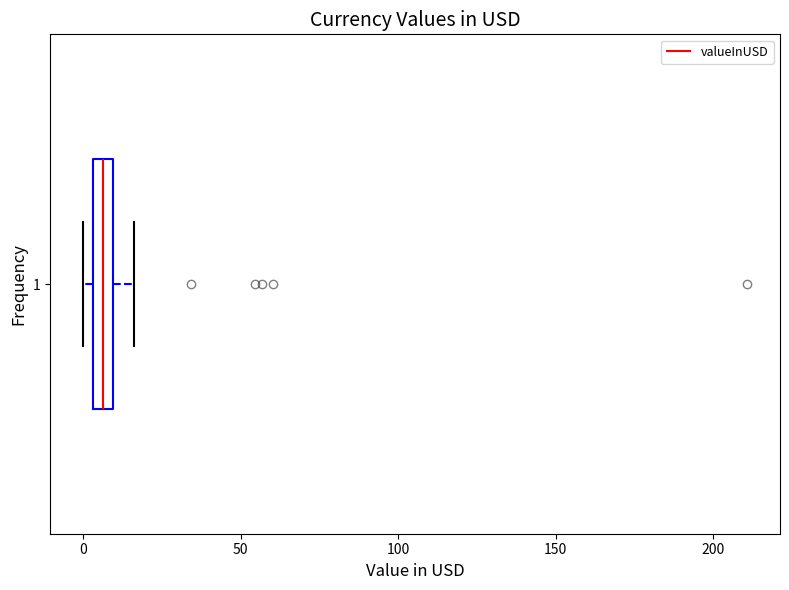

Where does the right whisker of the box at y = 1 end on the x-axis? The values are not printed on the chart, so give them approximately, as read against the axis.

15